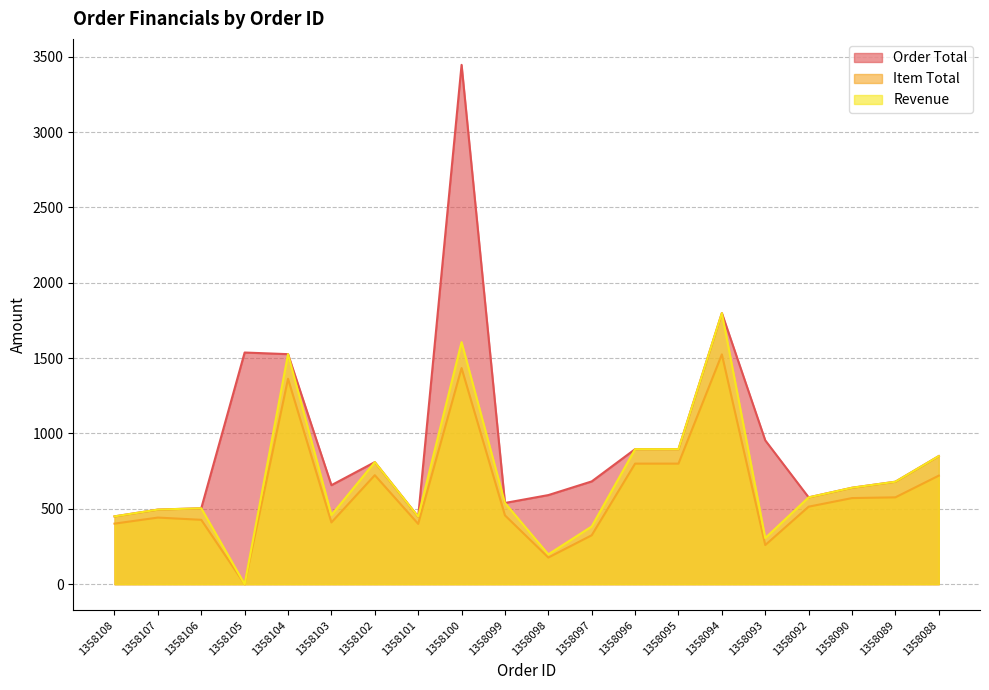

Where does the Order Total series first go above 682?

1358105